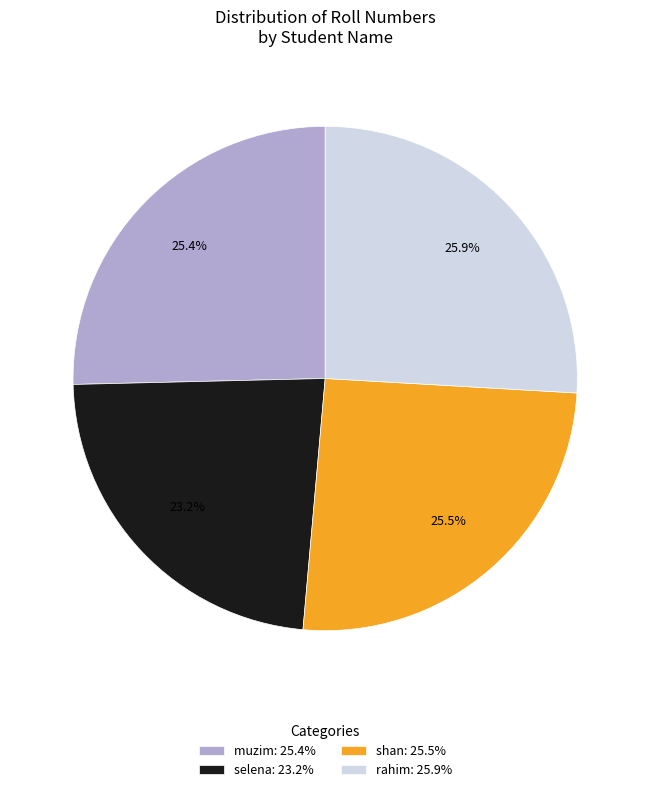

Which has a higher value, shan or selena?

shan